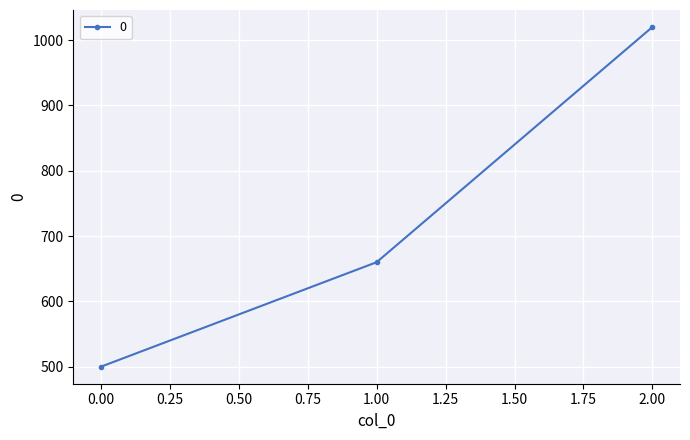

Is this an area chart (filled region under the line)?

No